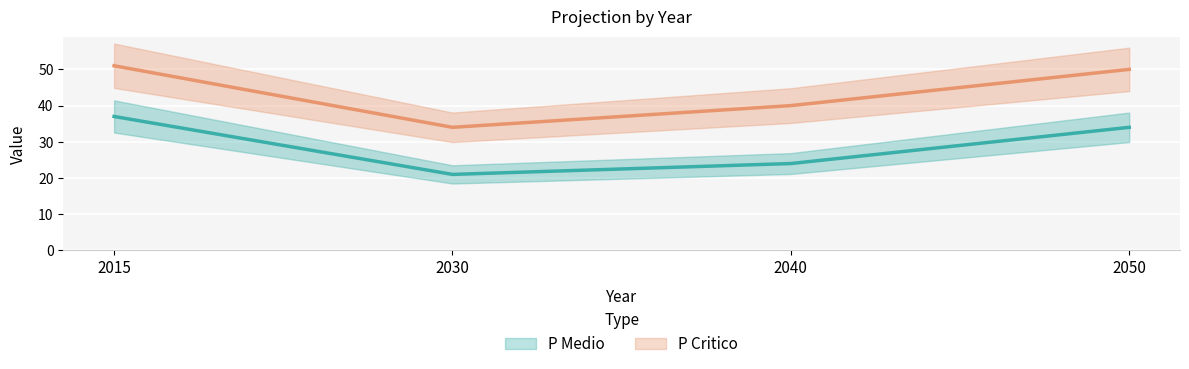

What is the value of the P Critico point at the 3rd from the left?

40